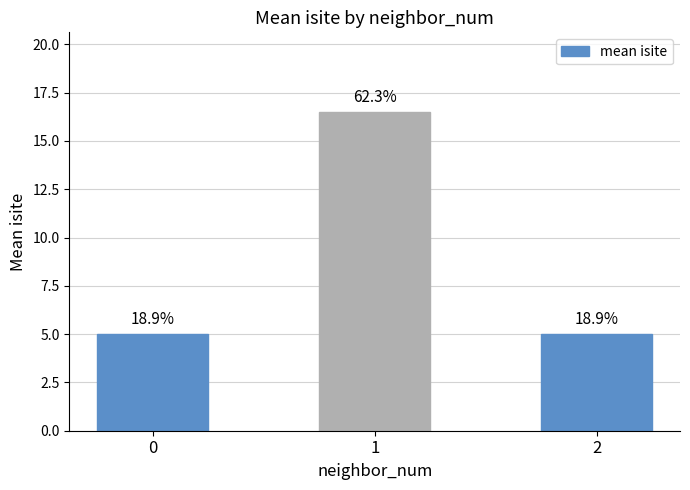

Does the chart contain any negative values?

No